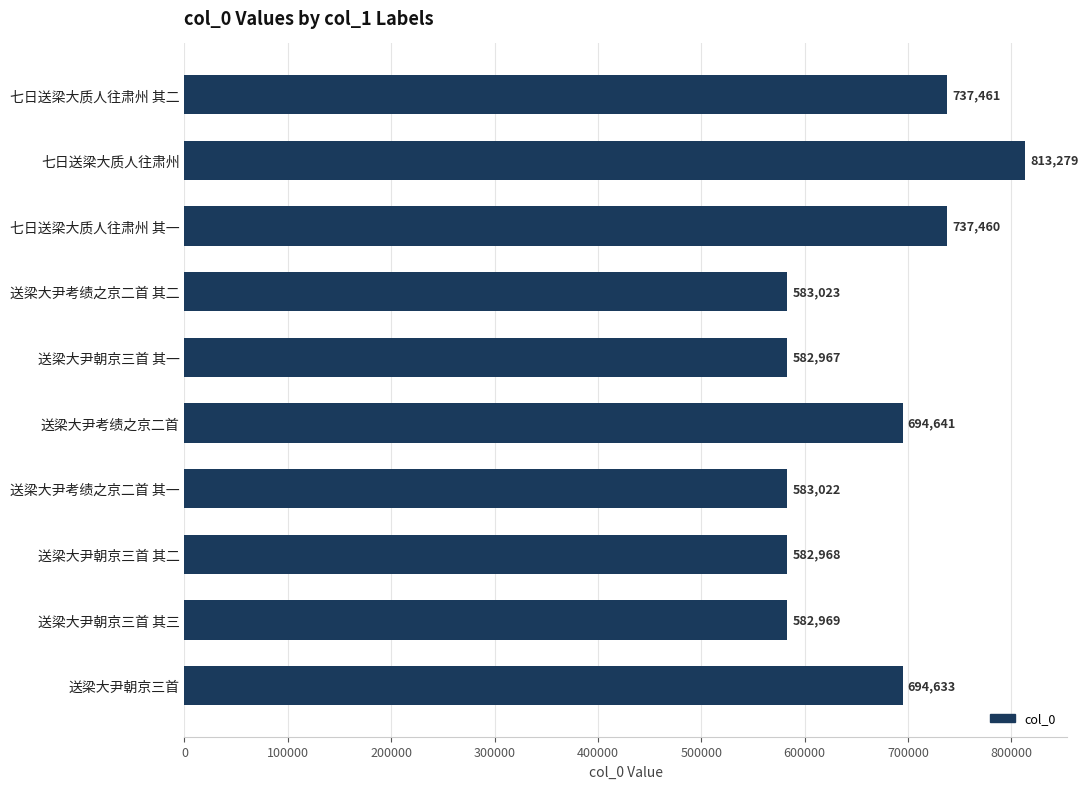

List the labels in order of value, smallest first.

送梁大尹朝京三首 其一, 送梁大尹朝京三首 其二, 送梁大尹朝京三首 其三, 送梁大尹考绩之京二首 其一, 送梁大尹考绩之京二首 其二, 送梁大尹朝京三首, 送梁大尹考绩之京二首, 七日送梁大质人往肃州 其一, 七日送梁大质人往肃州 其二, 七日送梁大质人往肃州